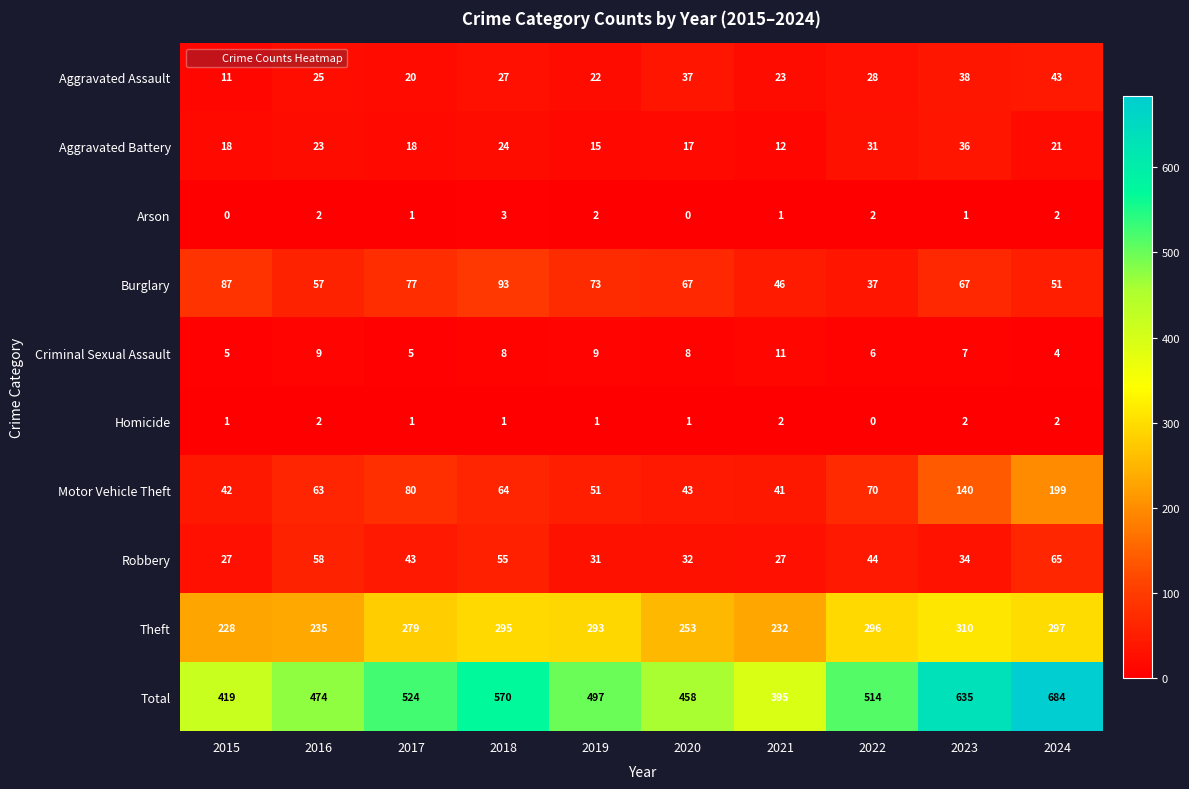

At which category does the chart reach its peak across all series?

2024